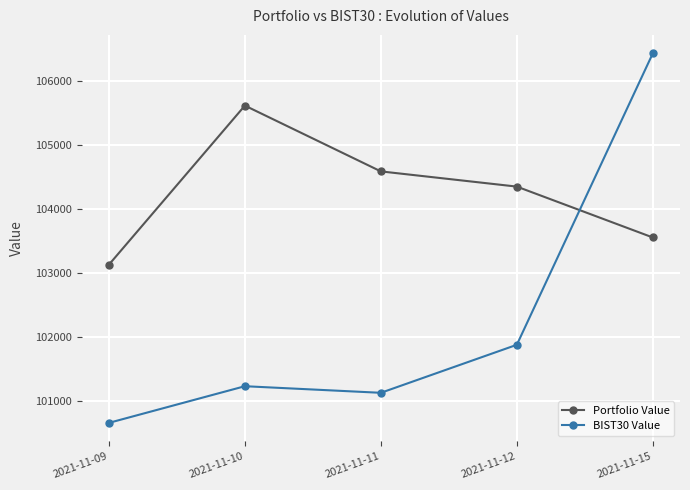

True or false: Portfolio Value has more than 0 interior local peaks.

True